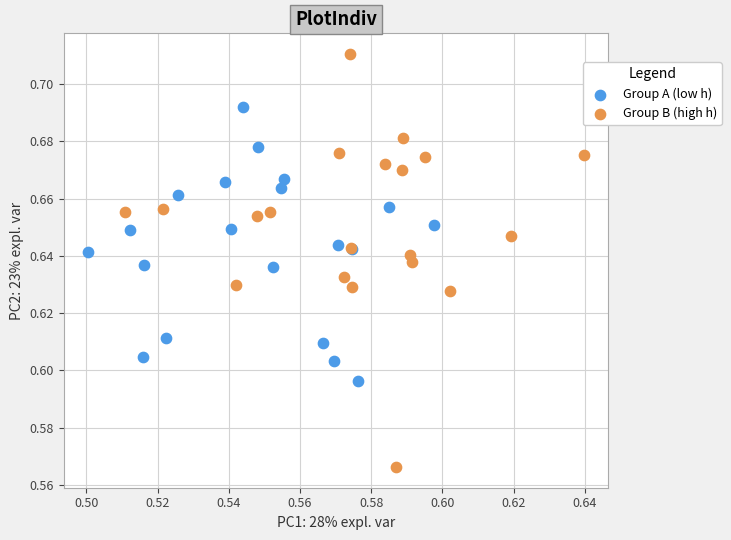

Which series reaches the maximum Y coordinate?

Group B (high h)